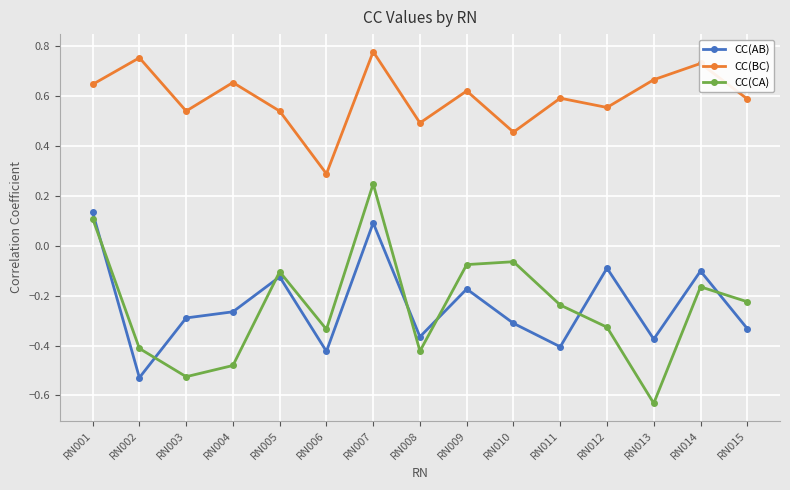

At which category does CC(AB) reach its first local valley?

RN002